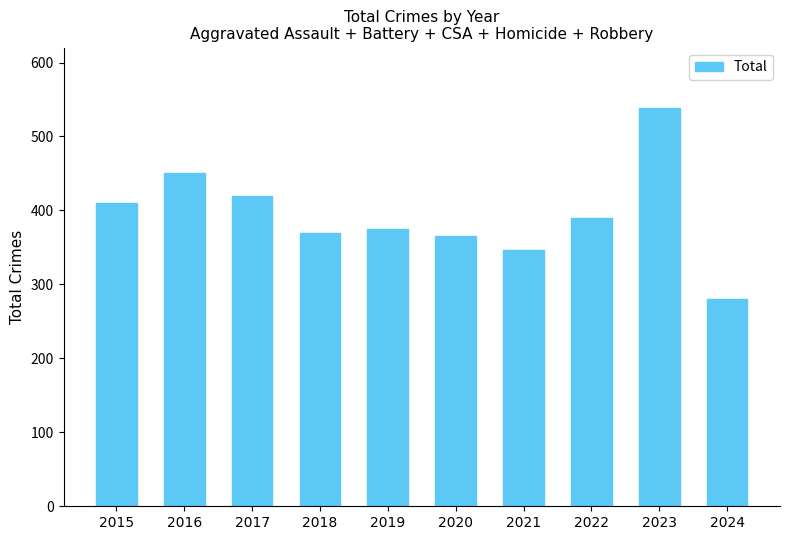

How many bars are there in total?

10